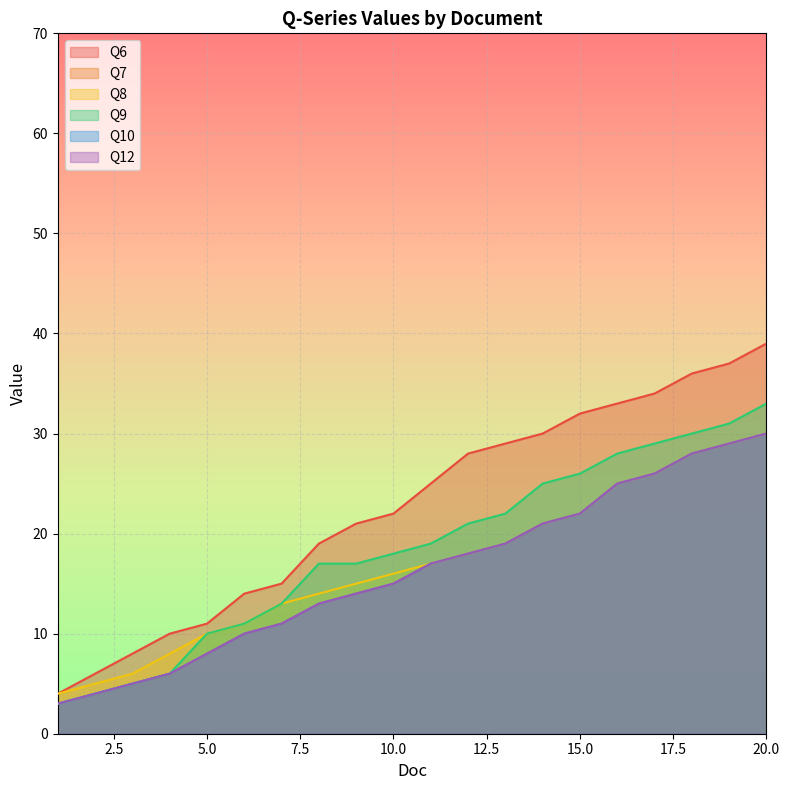

Reading left to right, what are all the values shown in this chart?

Q6: 1=4	2=6	3=8	4=10	5=11	6=14	7=15	8=19	9=21	10=22	11=25	12=28	13=29	14=30	15=32	16=33	17=34	18=36	19=37	20=39
Q7: 1=3	2=4	3=5	4=6	5=8	6=10	7=11	8=13	9=14	10=15	11=17	12=18	13=19	14=21	15=22	16=25	17=26	18=28	19=29	20=30
Q8: 1=4	2=5	3=6	4=8	5=10	6=11	7=13	8=14	9=15	10=16	11=17	12=18	13=19	14=21	15=22	16=25	17=26	18=28	19=29	20=30
Q9: 1=3	2=4	3=5	4=6	5=10	6=11	7=13	8=17	9=17	10=18	11=19	12=21	13=22	14=25	15=26	16=28	17=29	18=30	19=31	20=33
Q10: 1=3	2=4	3=5	4=6	5=8	6=10	7=11	8=13	9=14	10=15	11=17	12=18	13=19	14=21	15=22	16=25	17=26	18=28	19=29	20=30
Q12: 1=3	2=4	3=5	4=6	5=8	6=10	7=11	8=13	9=14	10=15	11=17	12=18	13=19	14=21	15=22	16=25	17=26	18=28	19=29	20=30